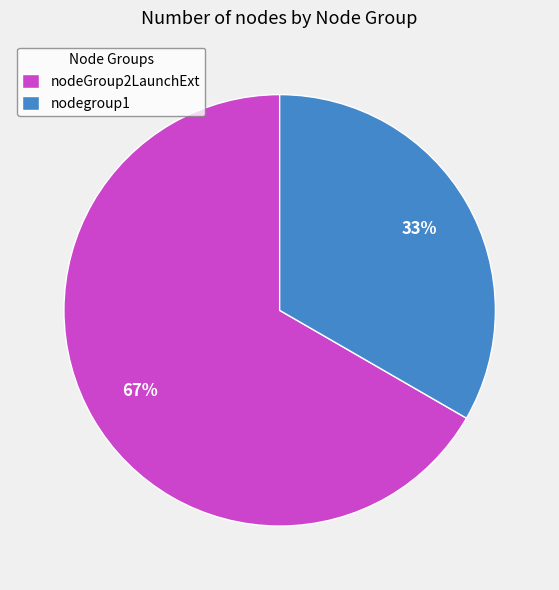

Rank the categories by value from highest to lowest.

nodeGroup2LaunchExt, nodegroup1